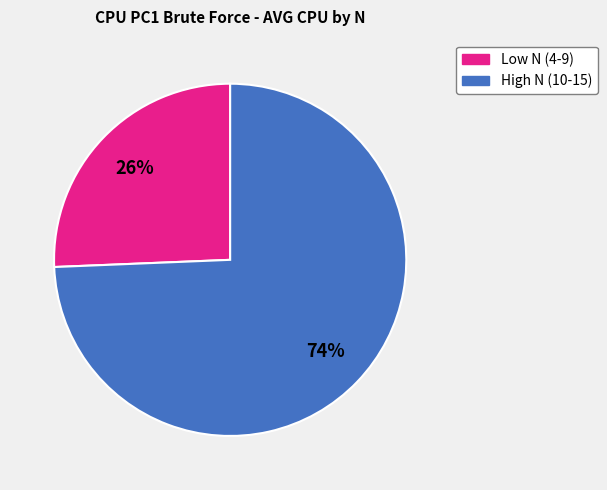

To the nearest percent, what is the average slice percentage?

50%